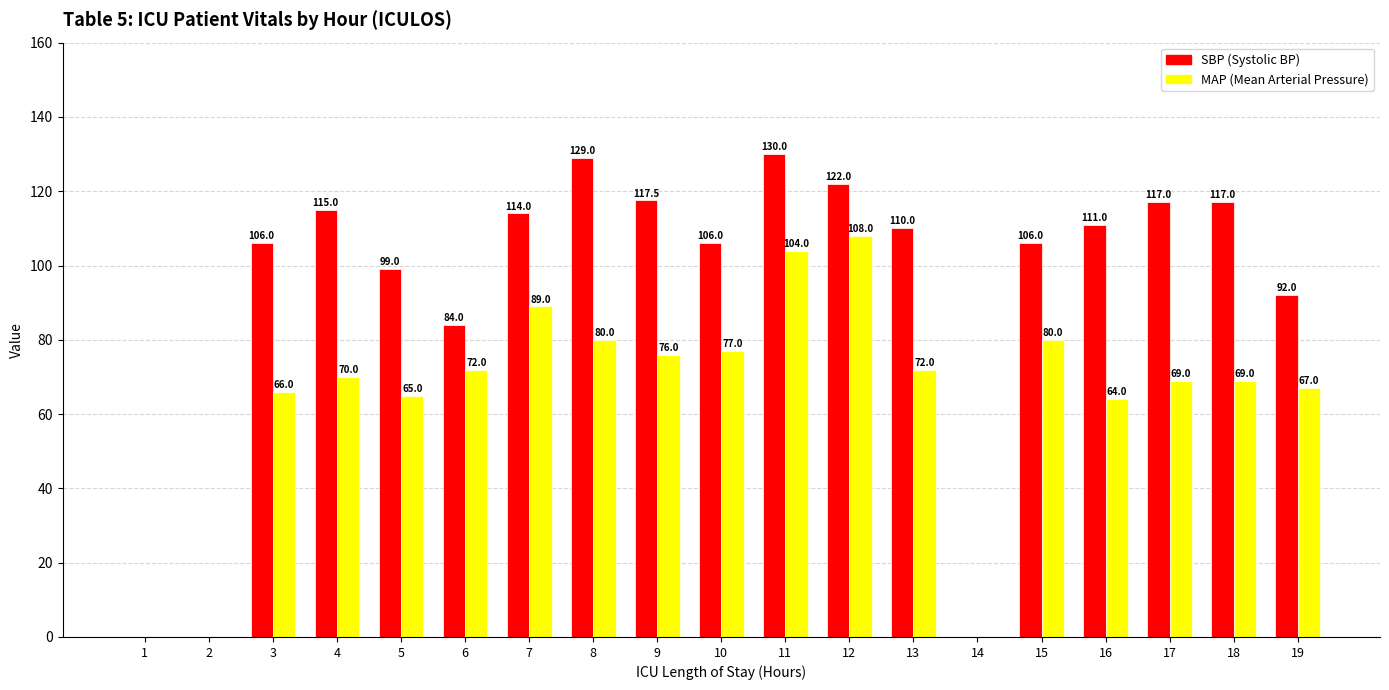

How many groups of bars are there?

19